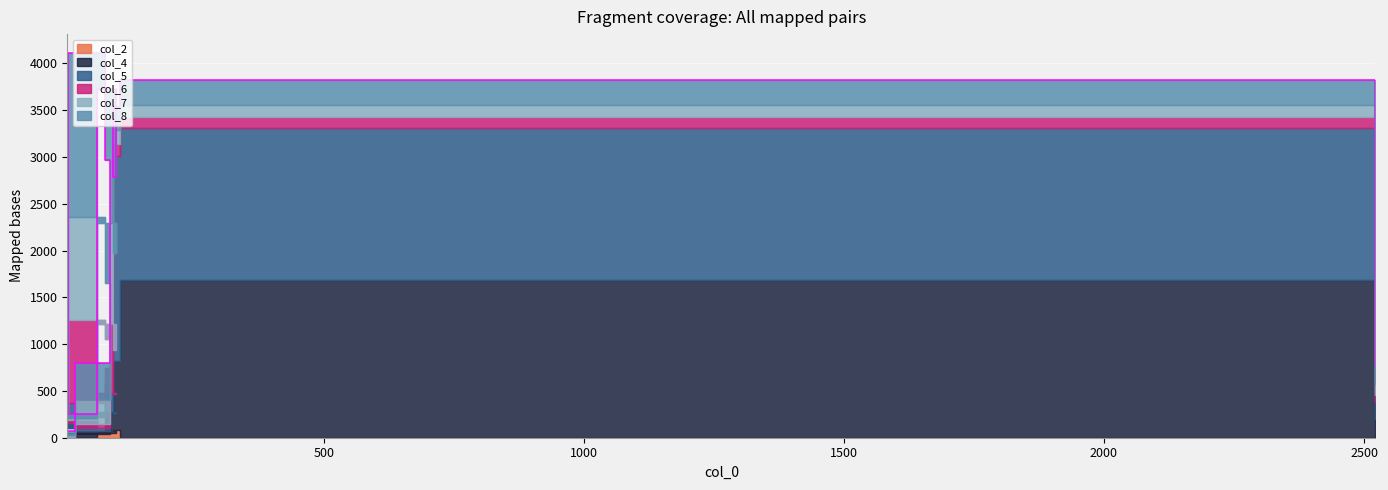

What is the difference between the highest and lowest values at 7?

47